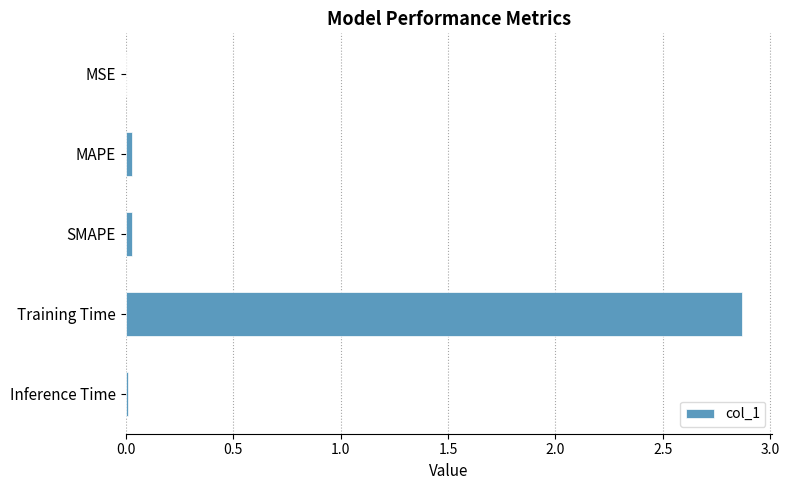

Which label corresponds to the largest value in the chart?

Training Time